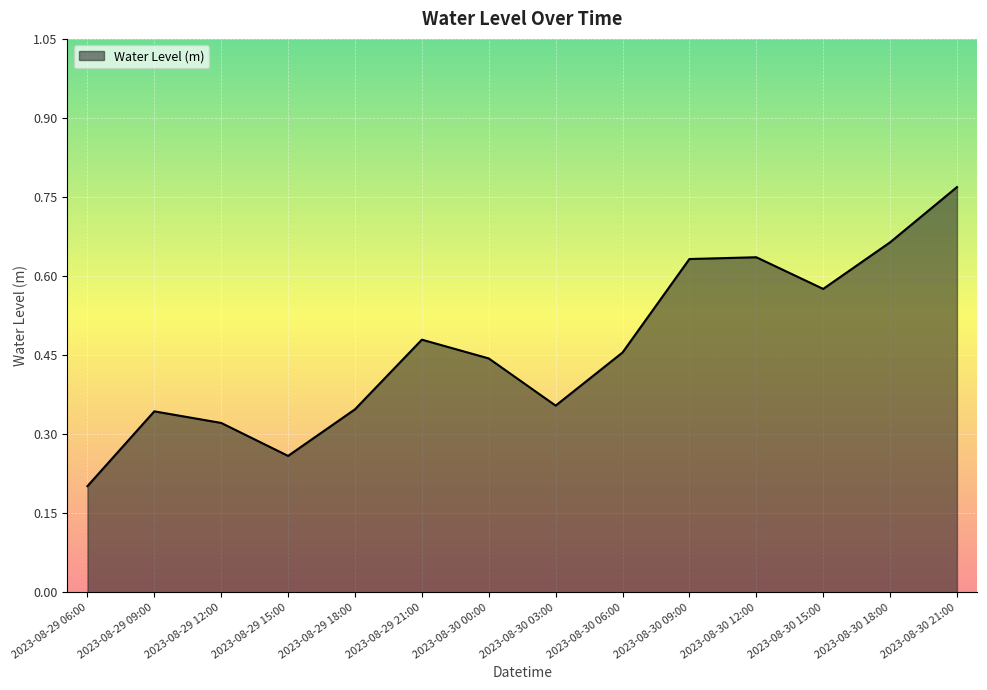

Which category has the lowest value across all series?

2023-08-29 06:00